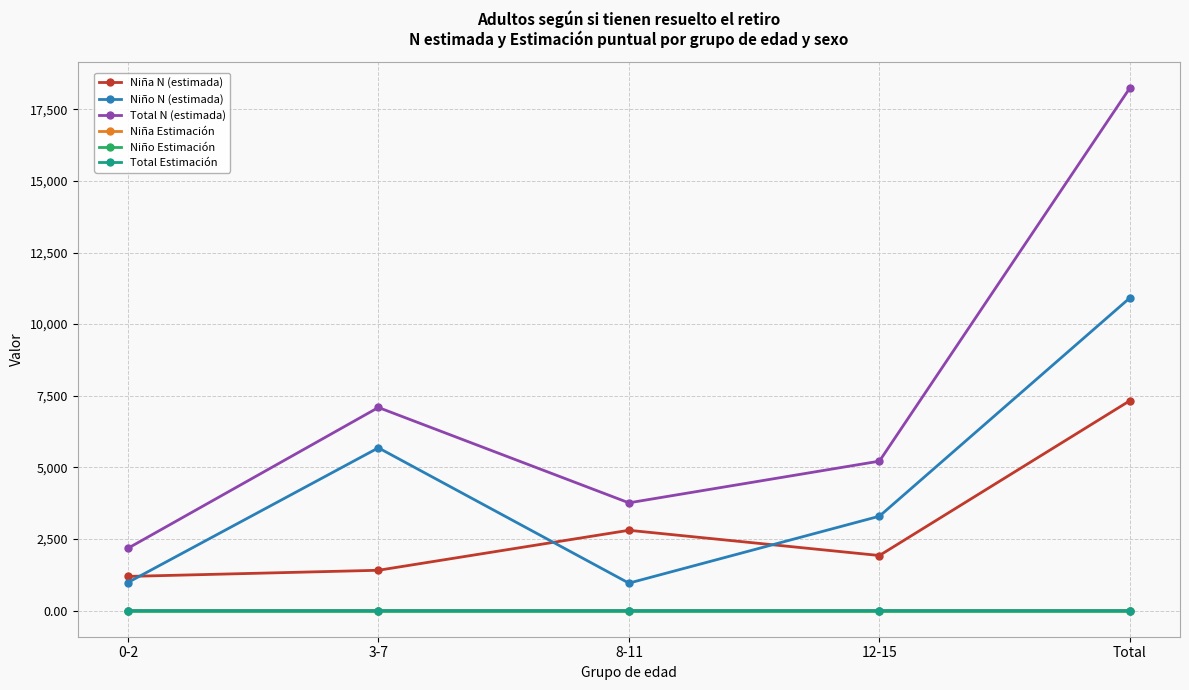

True or false: Niño Estimación and Niño N (estimada) cross at least once.

False